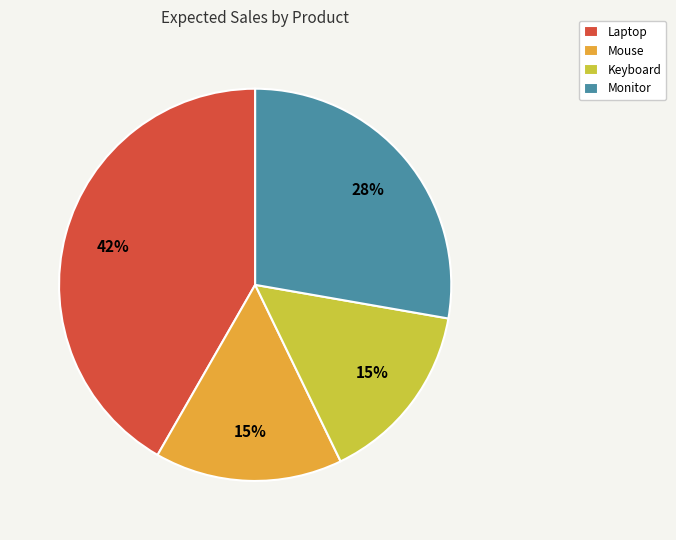

The Laptop slice represents 47% of the pie. True or false?

False